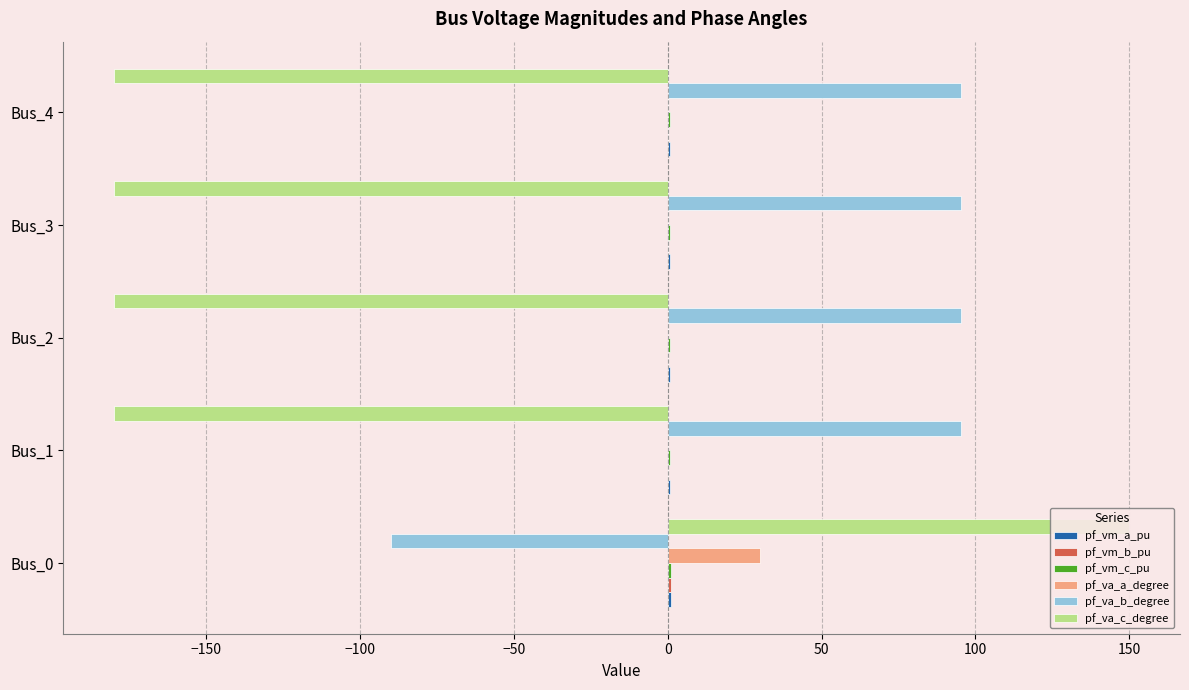

True or false: pf_va_c_degree has a value of -180.0 at Bus_2.

True